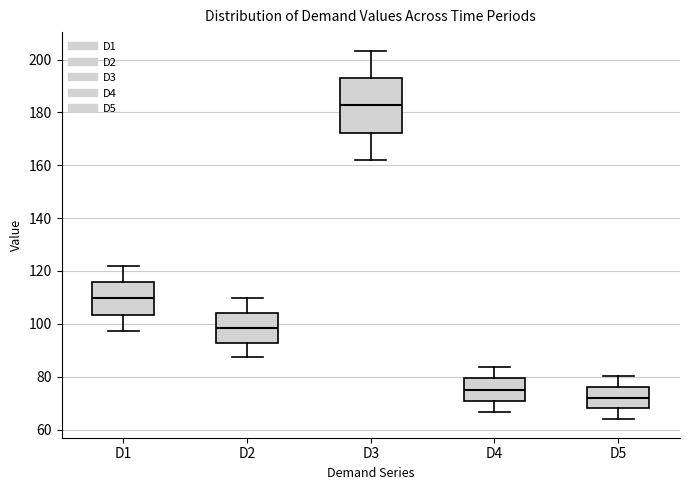

Reading left to right, read every box against the y-axis: the position of its median line, the range the box covers, and the ends of its whiskers. The values are not printed on the chart, so give them approximately, as read against the axis.

D1: median 110, box 104 to 116, whiskers 98 to 122
D2: median 98, box 92 to 104, whiskers 88 to 110
D3: median 182, box 172 to 194, whiskers 162 to 204
D4: median 76, box 70 to 80, whiskers 66 to 84
D5: median 72, box 68 to 76, whiskers 64 to 80